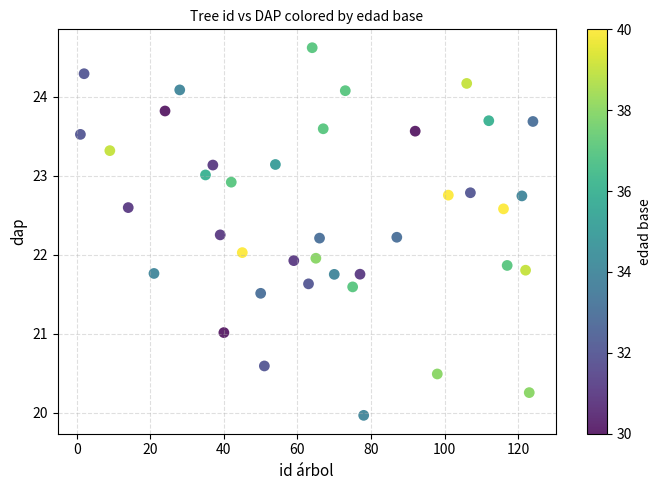

What is the range of Y values (max minus min)?

4.7